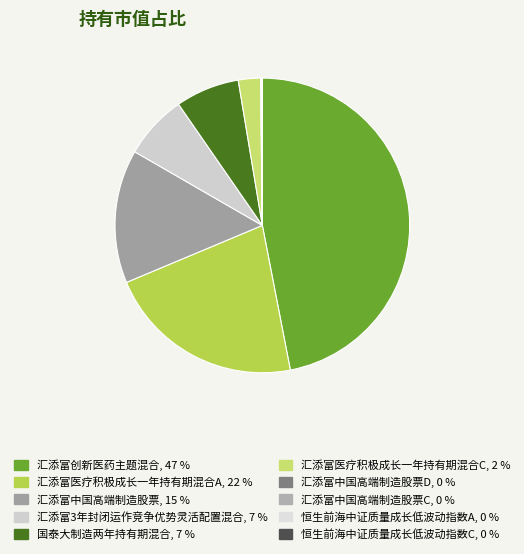

Which slice is the smallest?

恒生前海中证质量成长低波动指数C